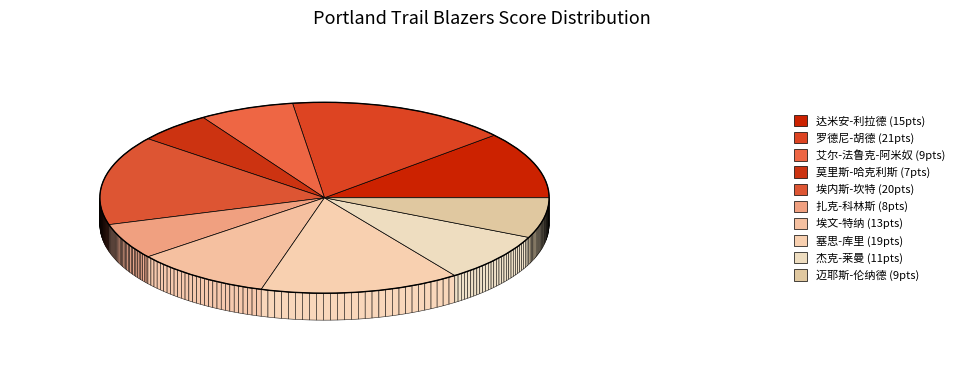

Does 塞思-库里 represent more than half of the total?

No